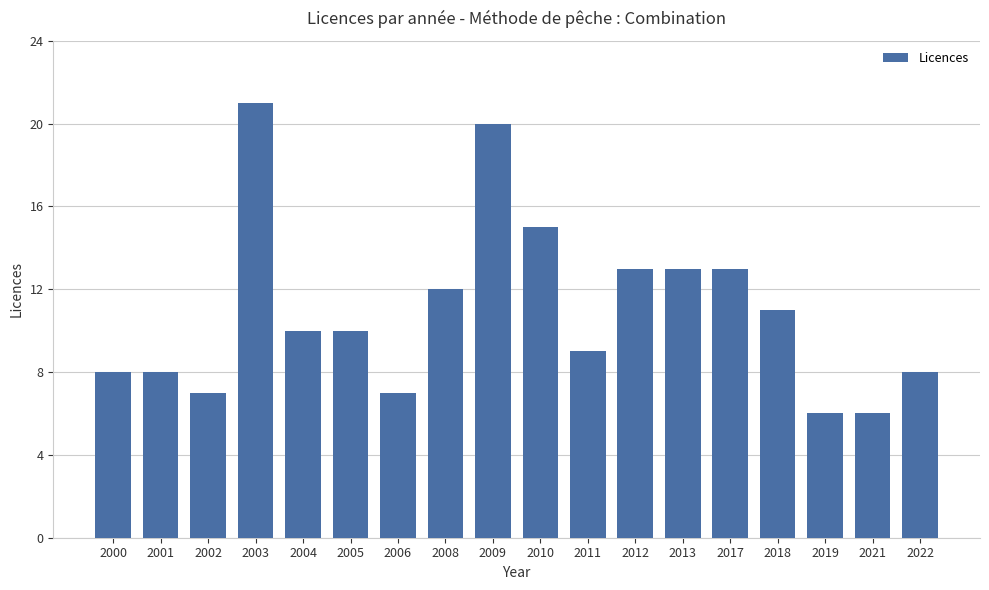

What is the value of the 4th bar from the left?

21